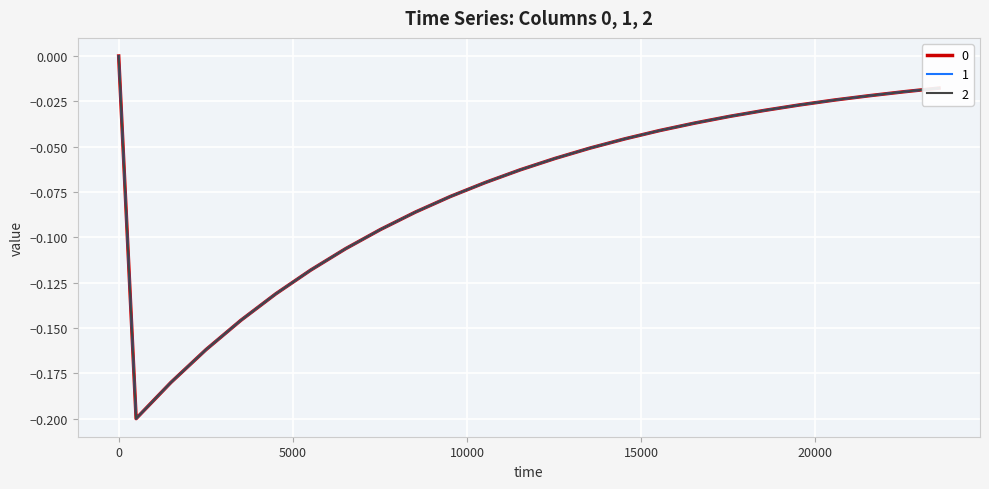

Reading left to right, list all the values displayed in this chart.

0: 0=0.0	501=-0.2	1503=-0.2	2505=-0.2	3507=-0.1	4509=-0.1	5511=-0.1	6513=-0.1	7515=-0.1	8517=-0.1	9519=-0.1	10521=-0.1	11523=-0.1	12525=-0.1	13527=-0.1	14529=-0.0	15531=-0.0	16533=-0.0	17535=-0.0	18537=-0.0	19539=-0.0	20541=-0.0	21543=-0.0	22545=-0.0	23547=-0.0
1: 0=0.0	501=-0.2	1503=-0.2	2505=-0.2	3507=-0.1	4509=-0.1	5511=-0.1	6513=-0.1	7515=-0.1	8517=-0.1	9519=-0.1	10521=-0.1	11523=-0.1	12525=-0.1	13527=-0.1	14529=-0.0	15531=-0.0	16533=-0.0	17535=-0.0	18537=-0.0	19539=-0.0	20541=-0.0	21543=-0.0	22545=-0.0	23547=-0.0
2: 0=0.0	501=-0.2	1503=-0.2	2505=-0.2	3507=-0.1	4509=-0.1	5511=-0.1	6513=-0.1	7515=-0.1	8517=-0.1	9519=-0.1	10521=-0.1	11523=-0.1	12525=-0.1	13527=-0.1	14529=-0.0	15531=-0.0	16533=-0.0	17535=-0.0	18537=-0.0	19539=-0.0	20541=-0.0	21543=-0.0	22545=-0.0	23547=-0.0